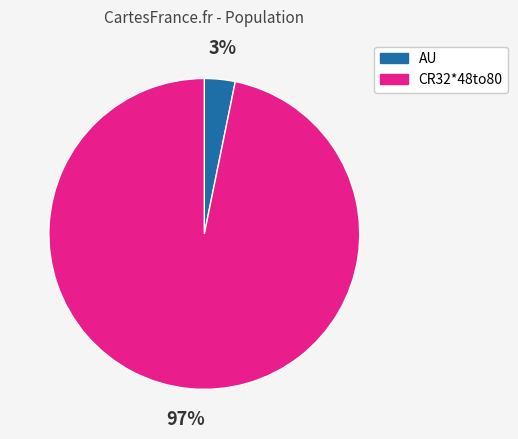

To the nearest percent, what is the average slice percentage?

50%